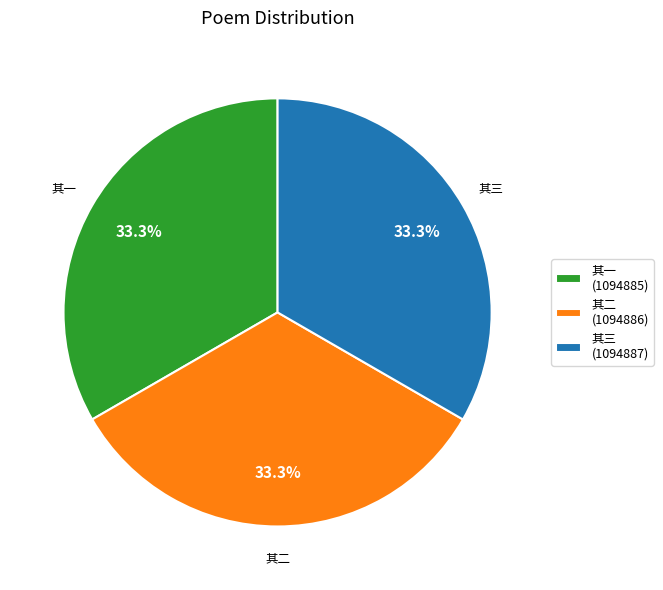

Is the sum of 其一 (1094885) and 其二 (1094886) greater than half?

Yes